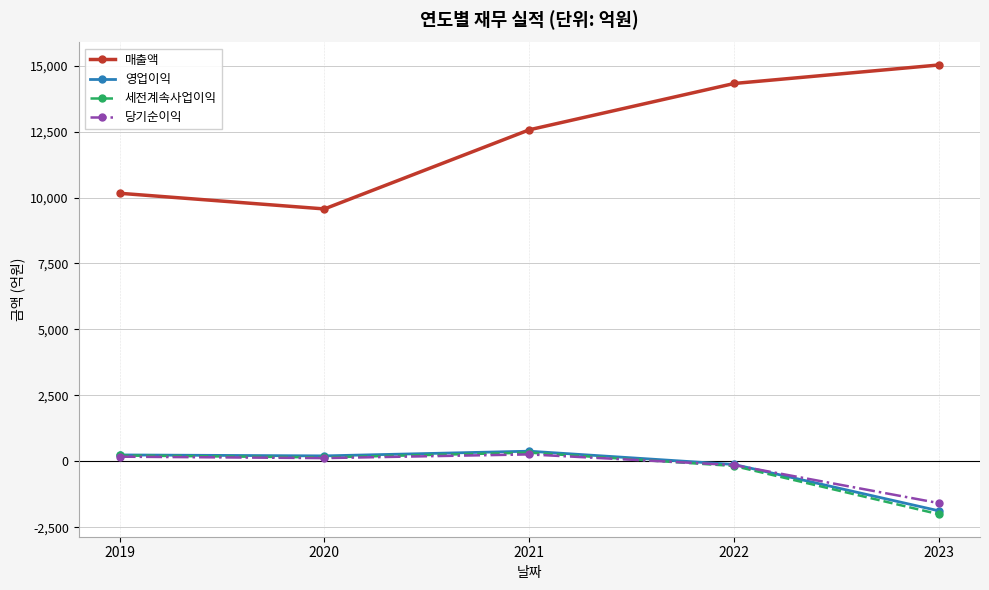

At which category does 매출액 reach its first local valley?

2020